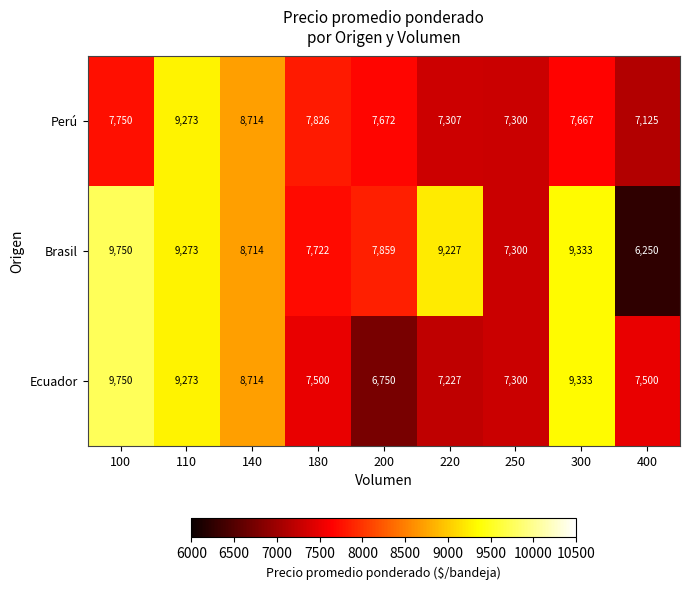

What is the difference between the maximum and minimum values in the Brasil series?

3500